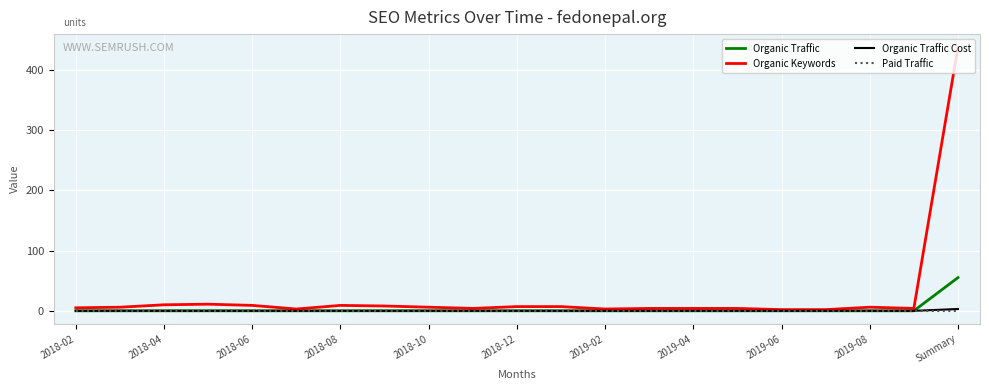

What is the maximum value for Organic Keywords?

437